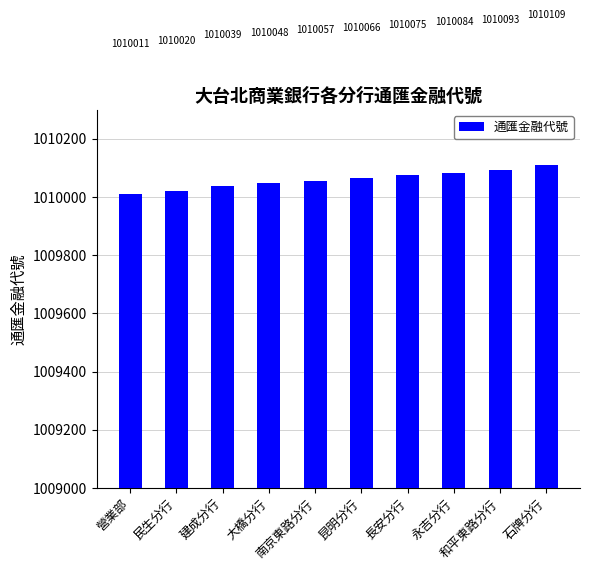

Rank the categories by value from lowest to highest.

營業部, 民生分行, 建成分行, 大橋分行, 南京東路分行, 昆明分行, 長安分行, 永吉分行, 和平東路分行, 石牌分行